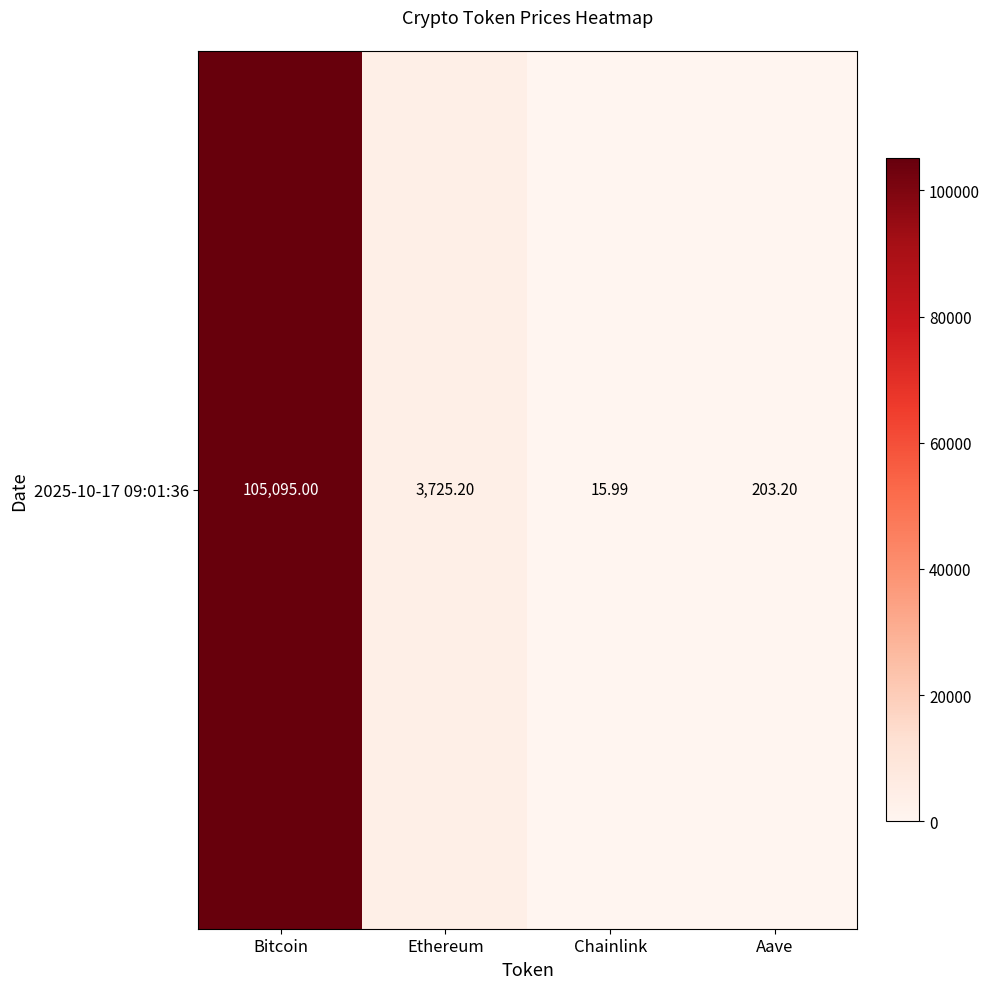

What is the difference between the maximum and minimum values?

105079.0